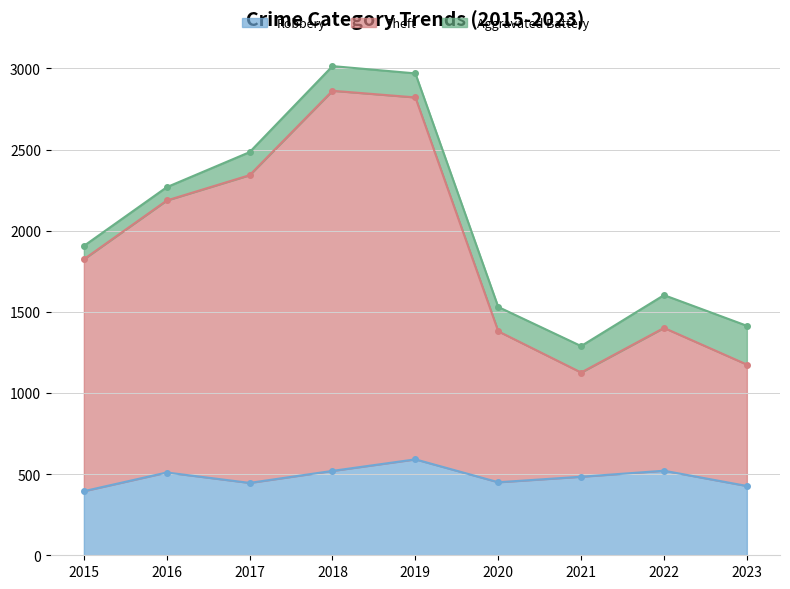

Read the Robbery value at 2021.

484